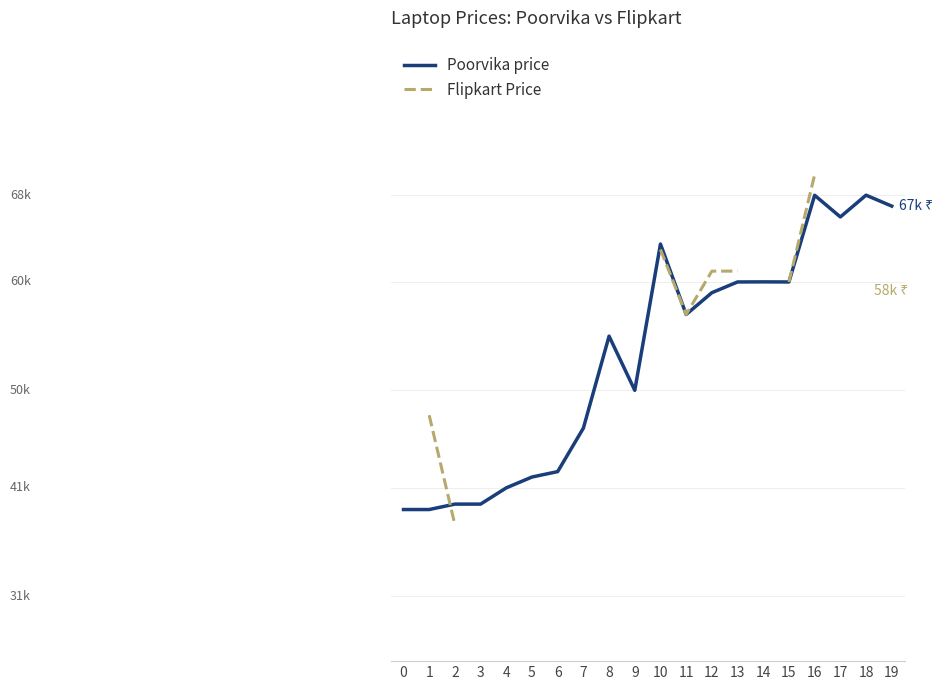

Where do Poorvika price and Flipkart Price first cross each other?

1 and 2